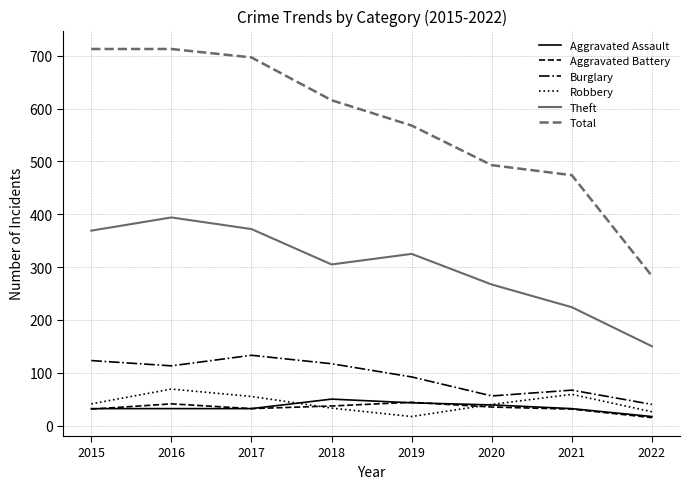

In Aggravated Battery, how many points are lower than both neighbors (excluding endpoints)?

1